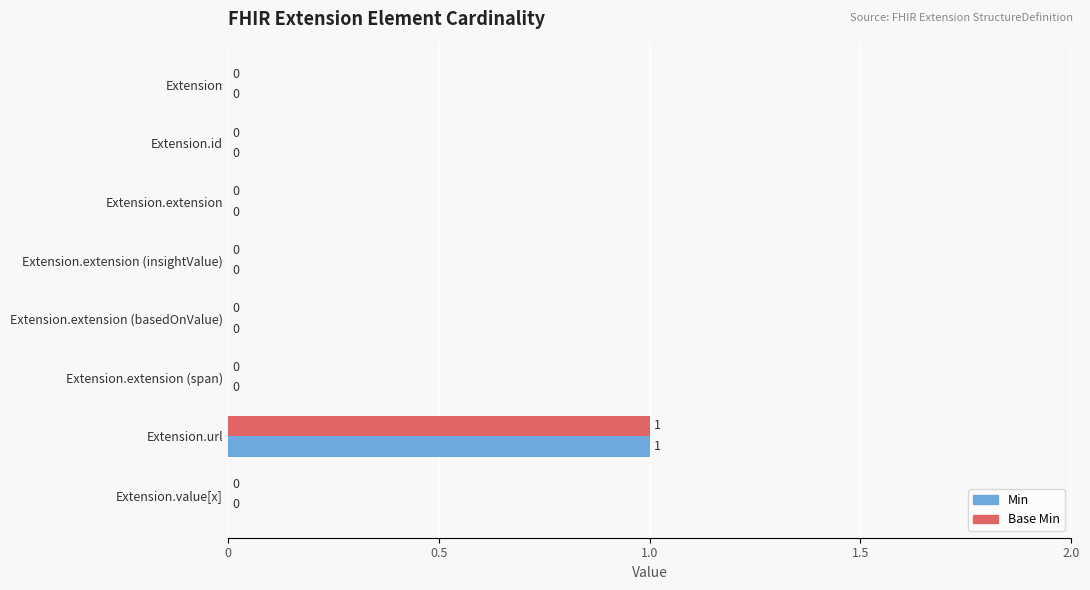

At which category is the sum across all series the highest?

Extension.url